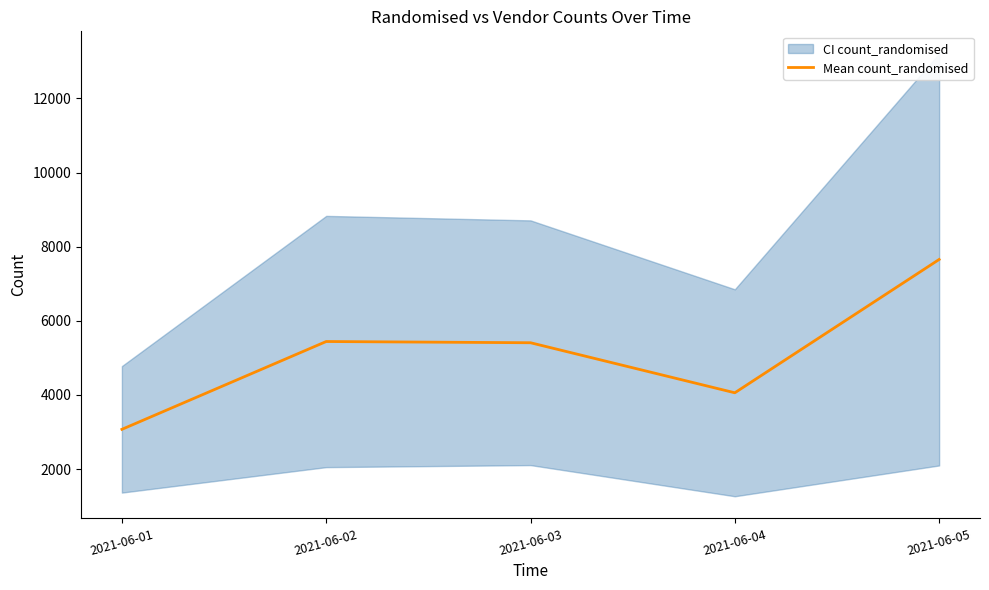

The value at 2021-06-05 is 3776.8. True or false?

False